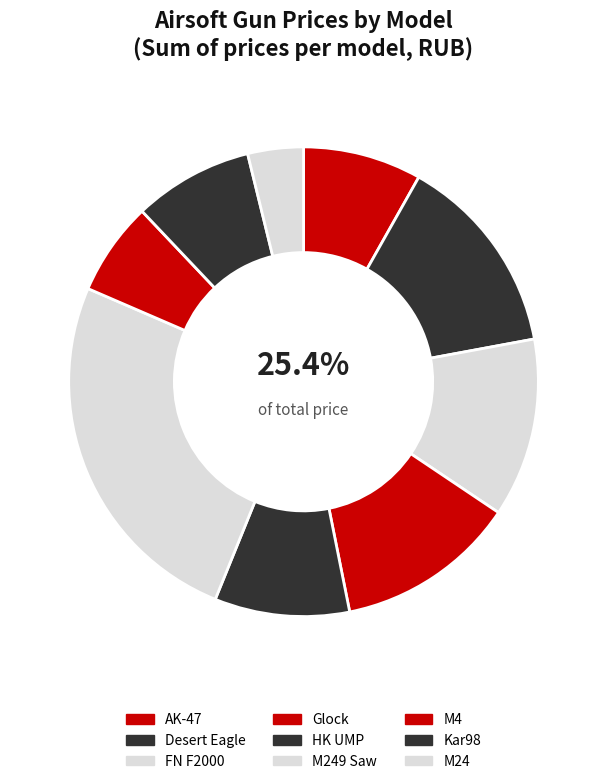

The Kar98 slice represents 8% of the pie. True or false?

True